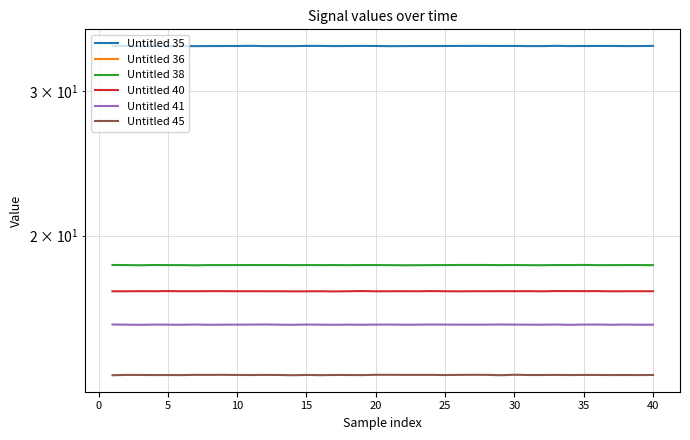

Count the number of categories in the chart.

40